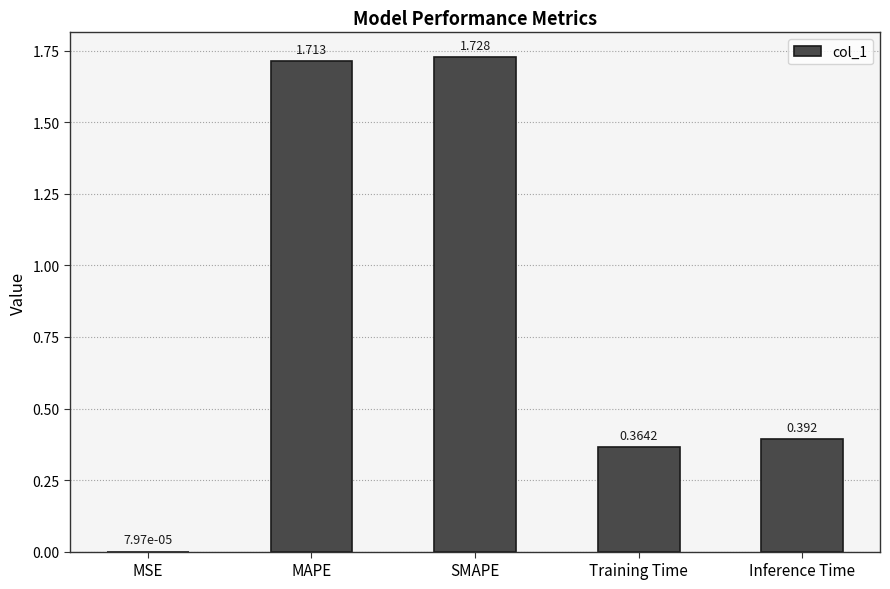

Which label corresponds to the largest value in the chart?

SMAPE